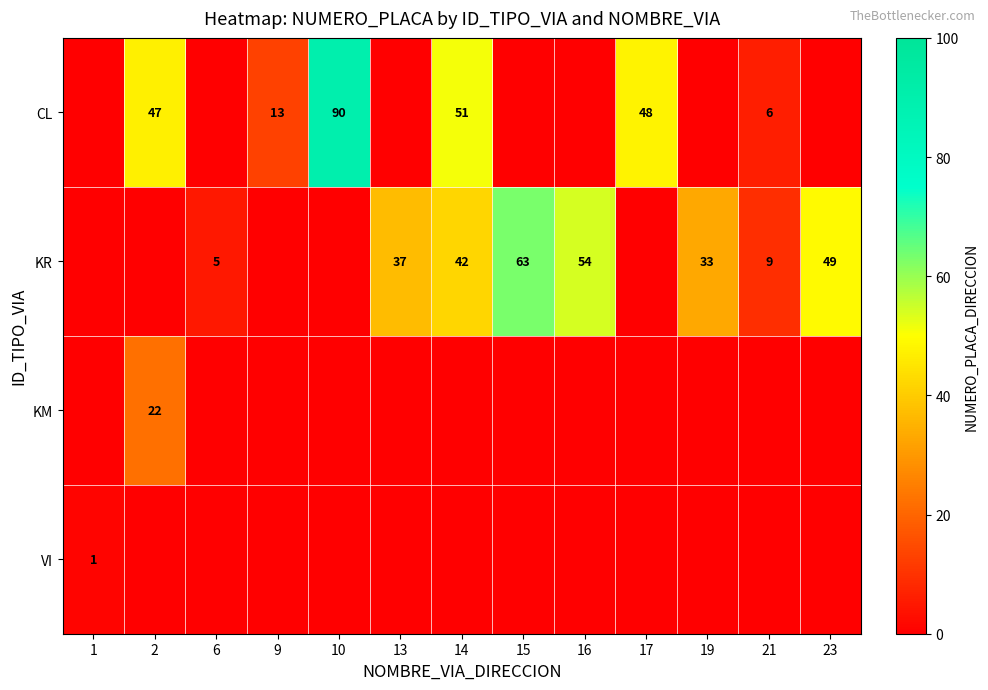

The KR series shows 21 at 13. True or false?

False